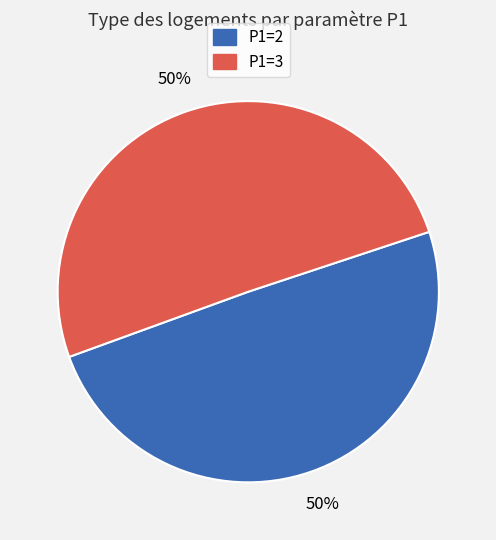

Combined, do P1=3 and P1=2 account for over 50%?

Yes